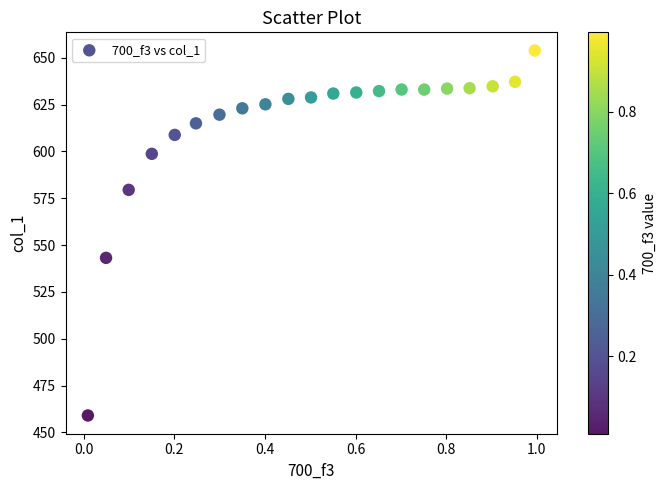

What is the range of X values (max minus min)?

1.0